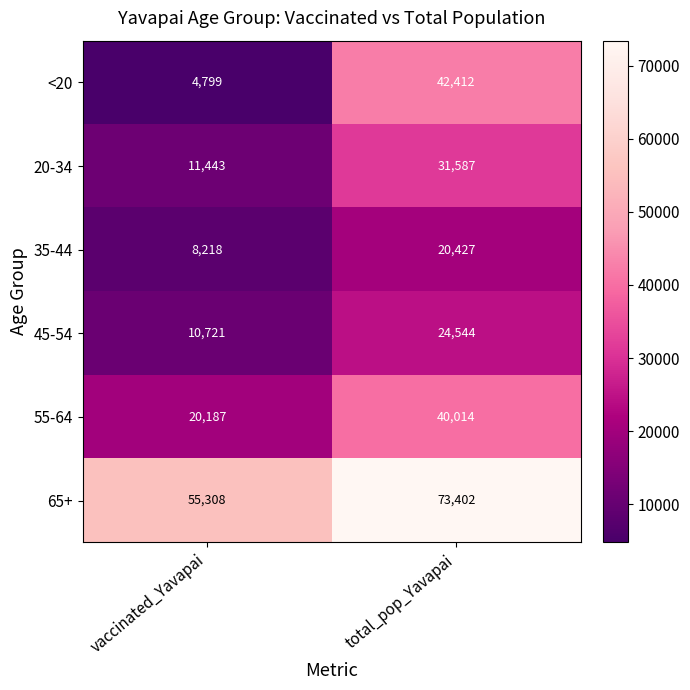

Which category has the lowest value across all series?

vaccinated_Yavapai